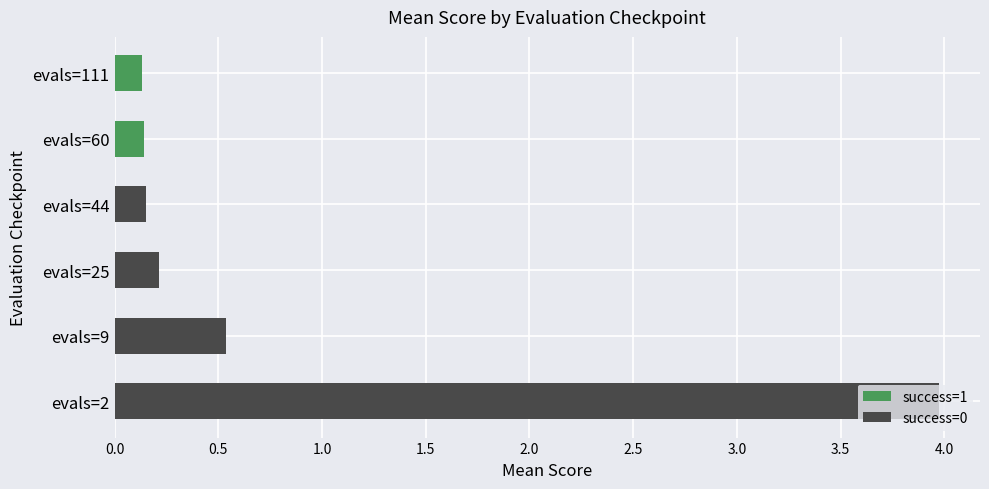

The value at evals=9 is 0.5. True or false?

True